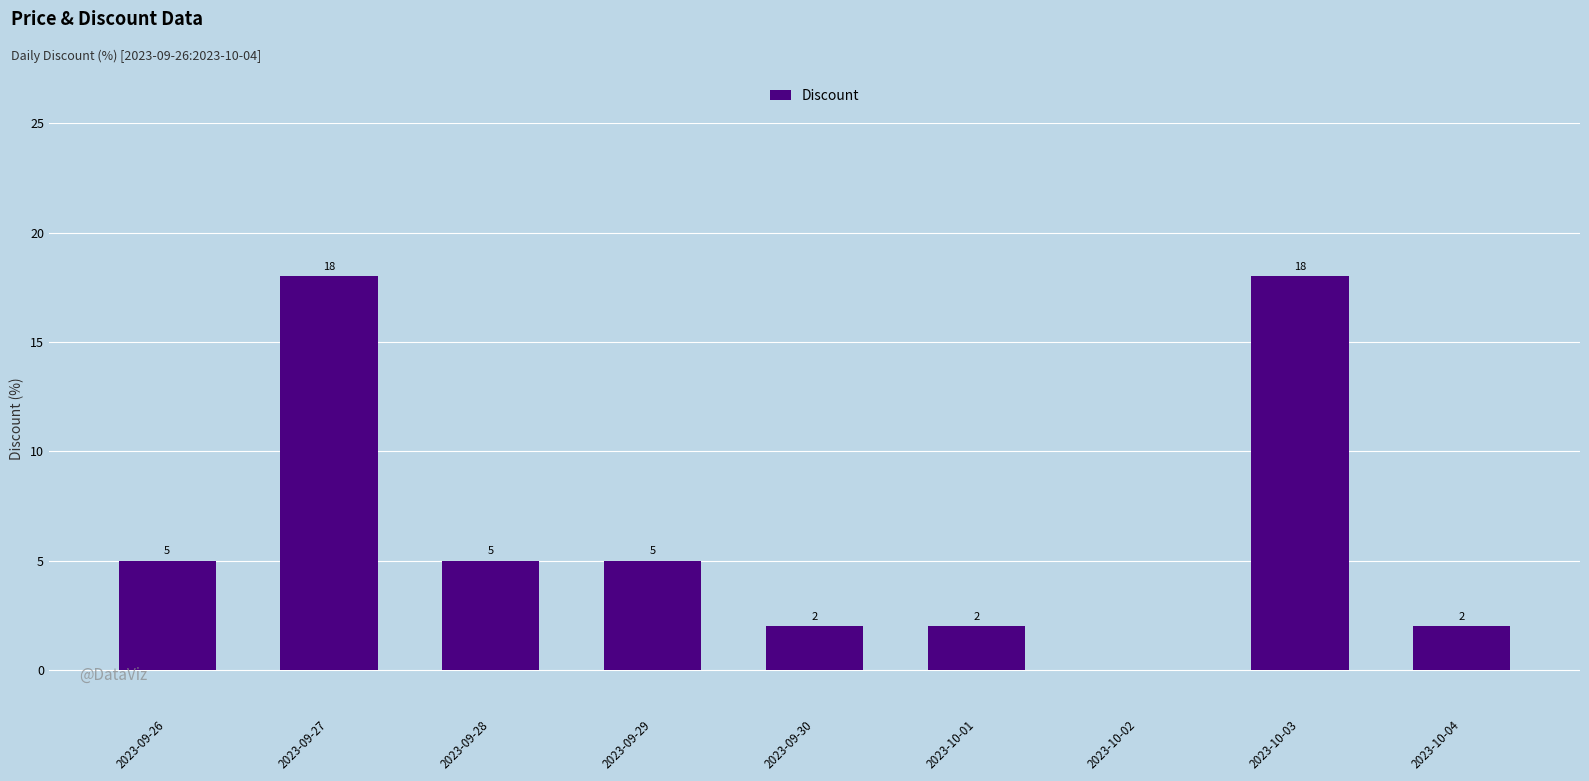

What is the change in value from 2023-09-27 to 2023-10-02?

-18